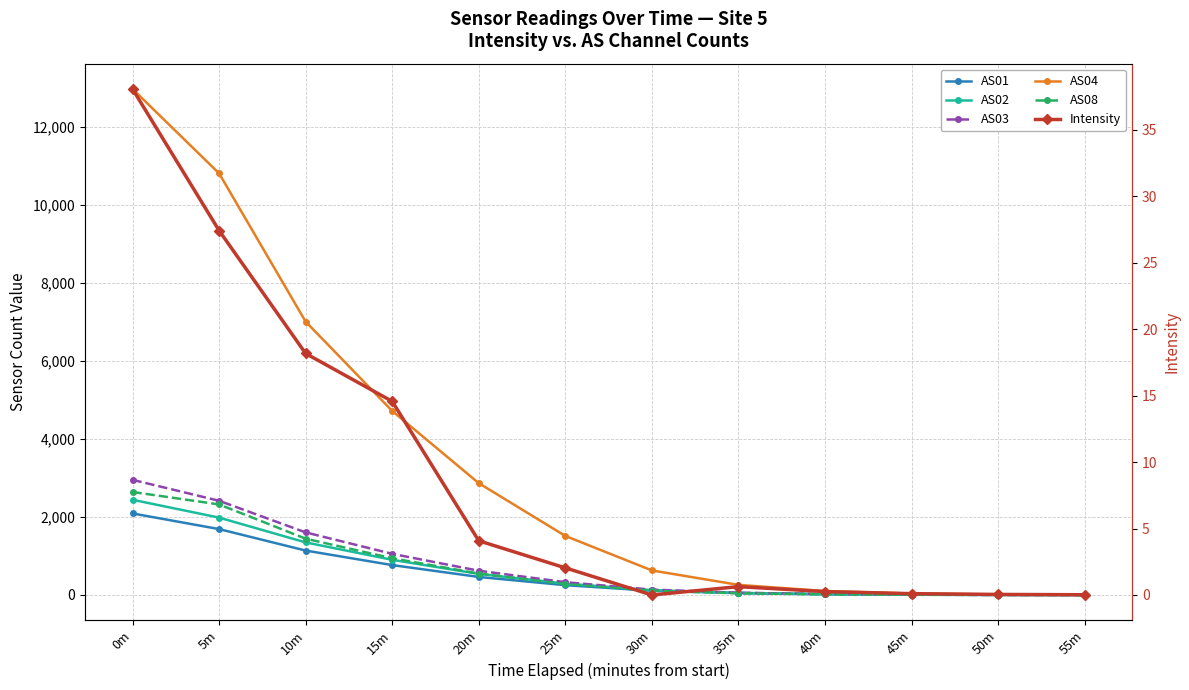

Read the AS03 value at 25m.

328.0